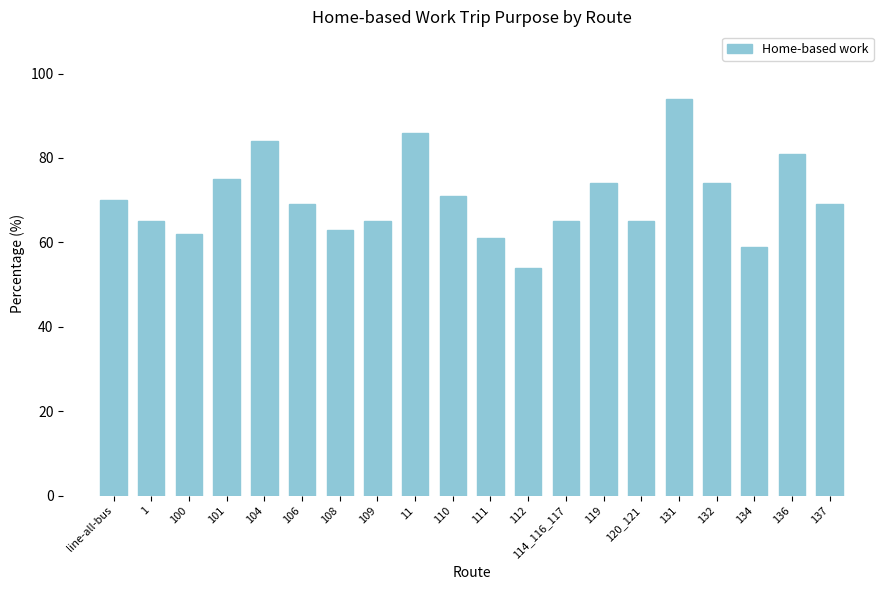

What is the value of the 20th bar from the left?

69